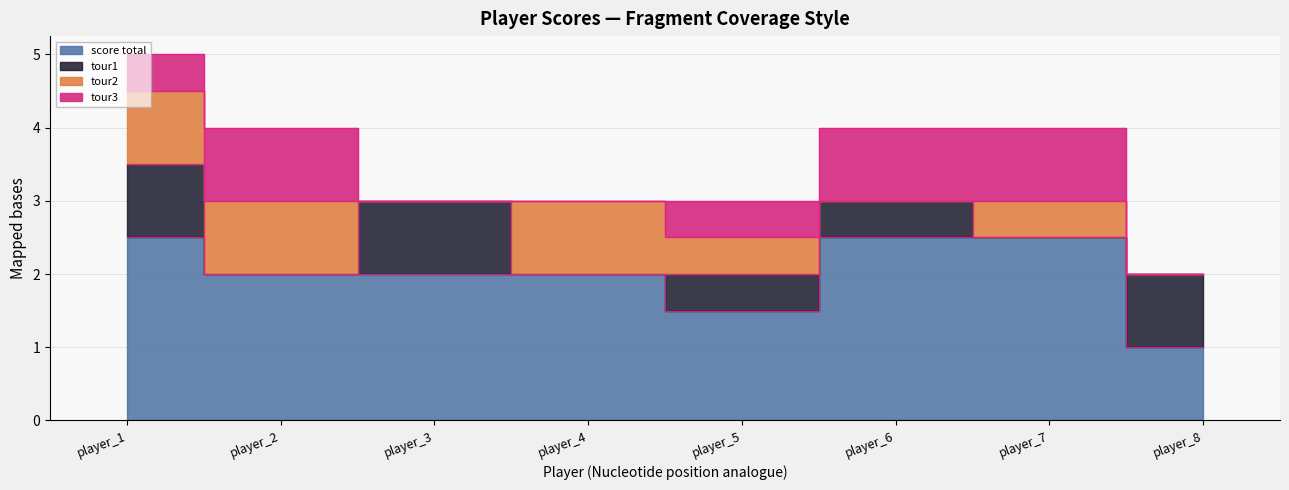

List the labels in order of value, smallest first.

player_8, player_5, player_2, player_3, player_4, player_1, player_6, player_7